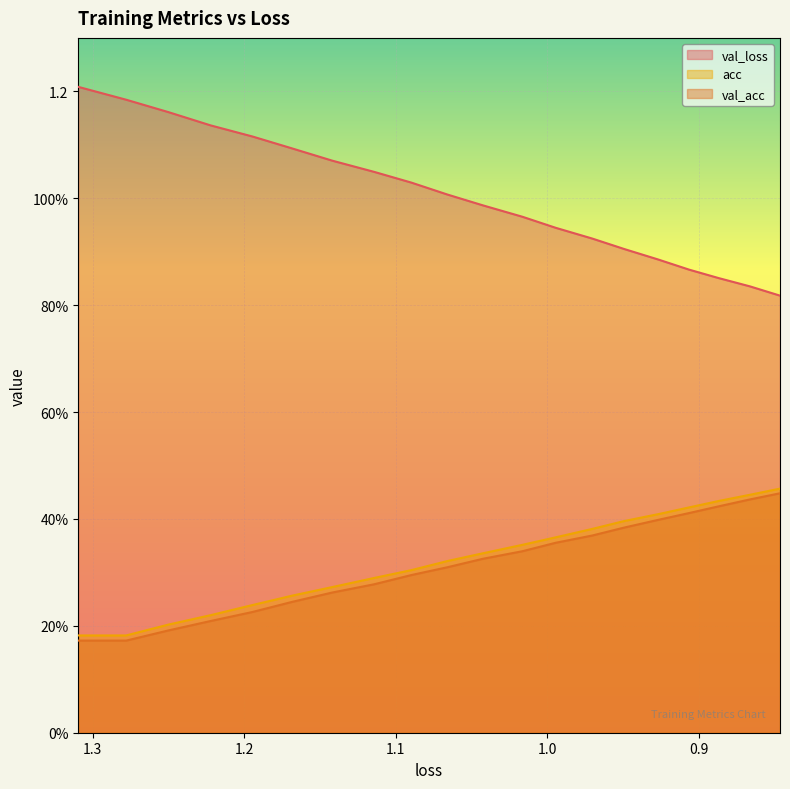

What is the average value of the acc series?

0.3